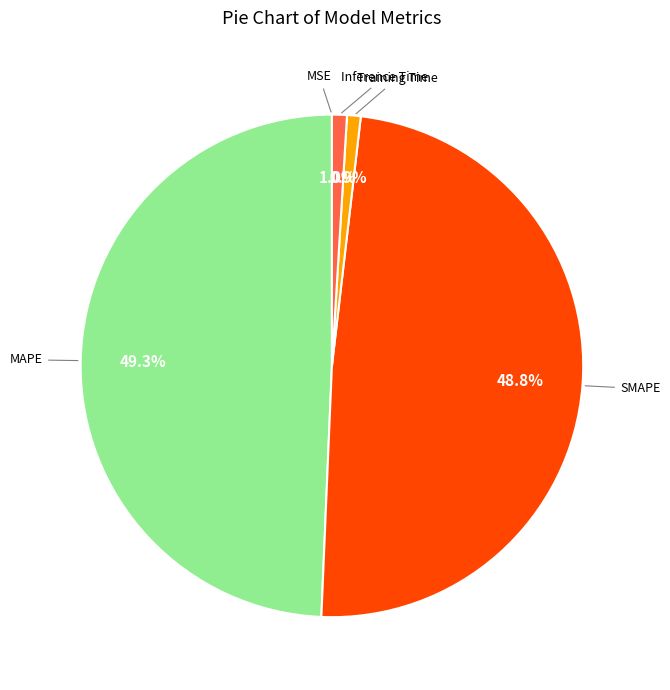

Is there any slice that represents more than half of the pie?

No